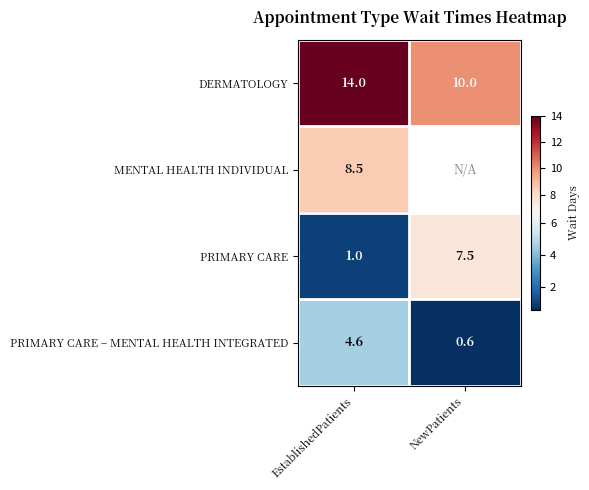

At which category is the sum across all series the highest?

EstablishedPatients